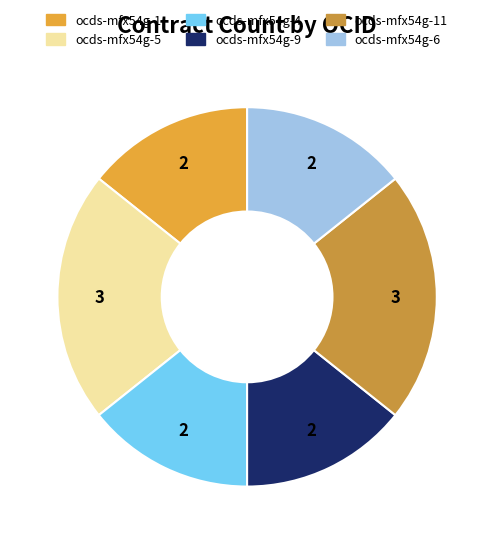

Count the number of slices in the pie.

6